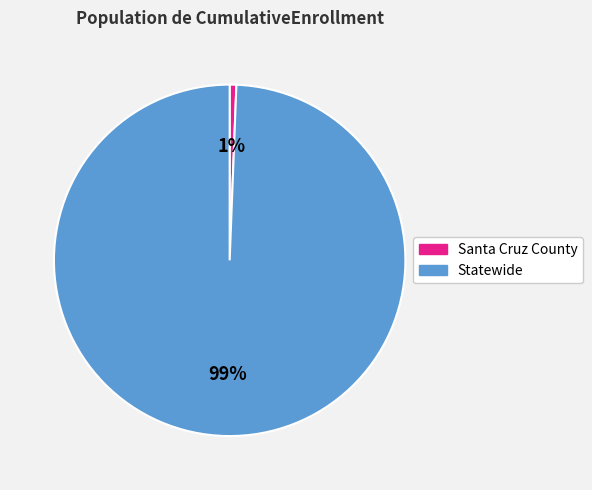

True or false: Santa Cruz County accounts for 14% of the total.

False